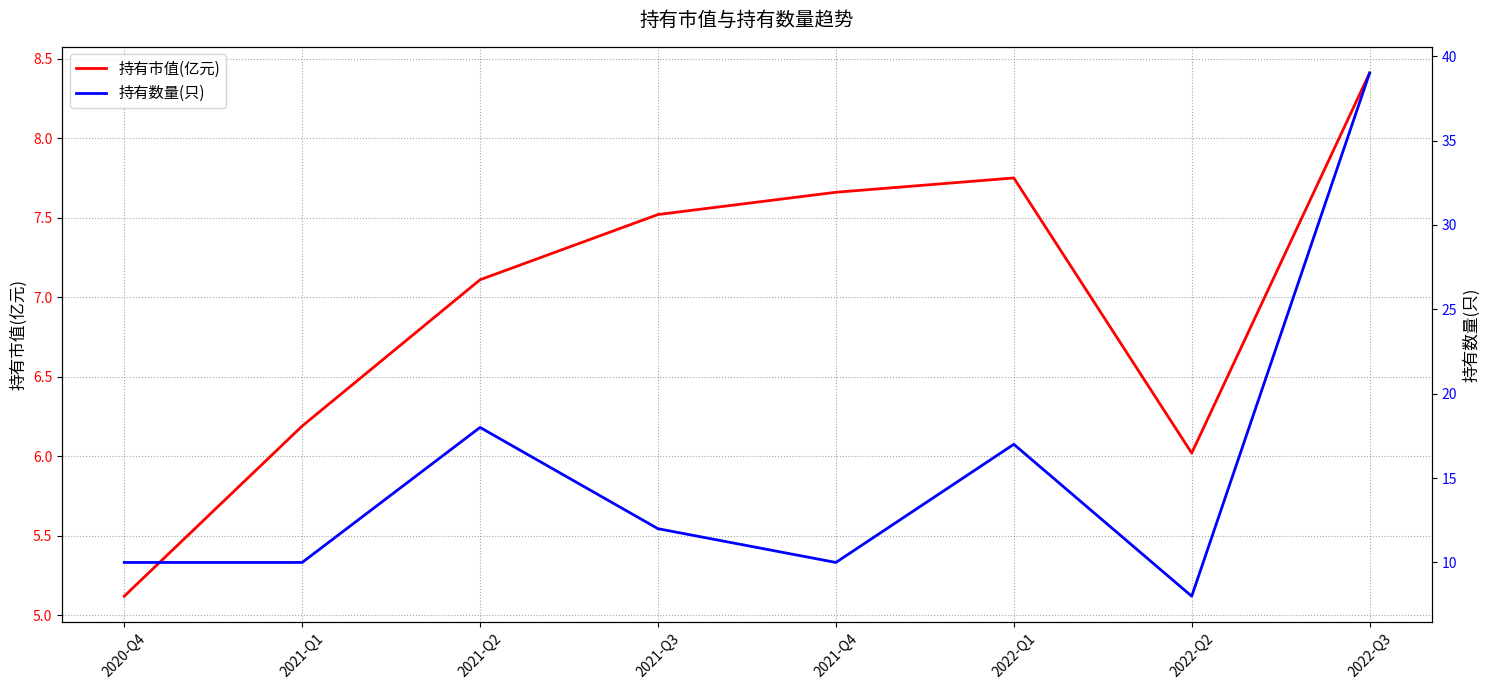

Reading right to left, transcribe all the data shown in this chart.

持有市值(亿元): 8.4	6.0	7.8	7.7	7.5	7.1	6.2	5.1
持有数量(只): 39.0	8.0	17.0	10.0	12.0	18.0	10.0	10.0